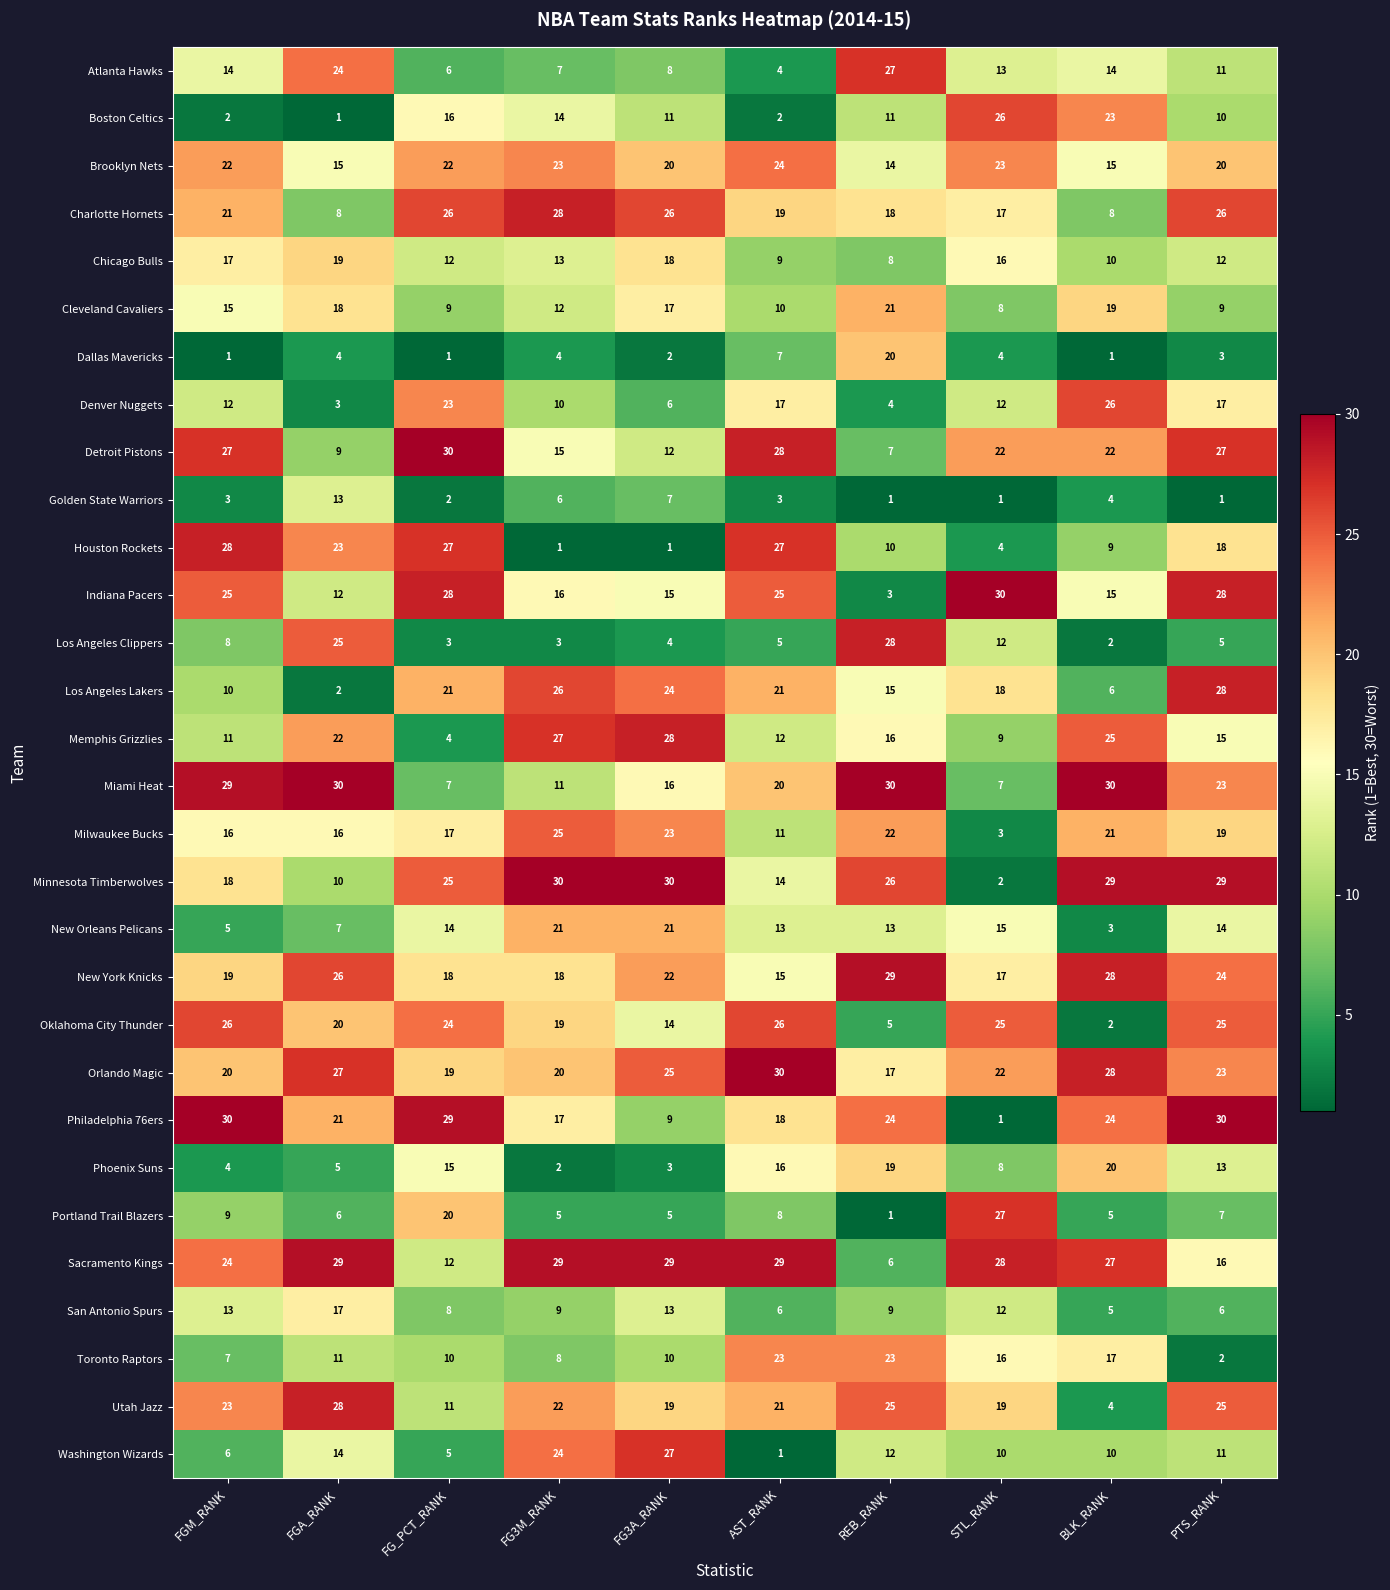

Where is Portland Trail Blazers nearest to the value 14?

FGM_RANK